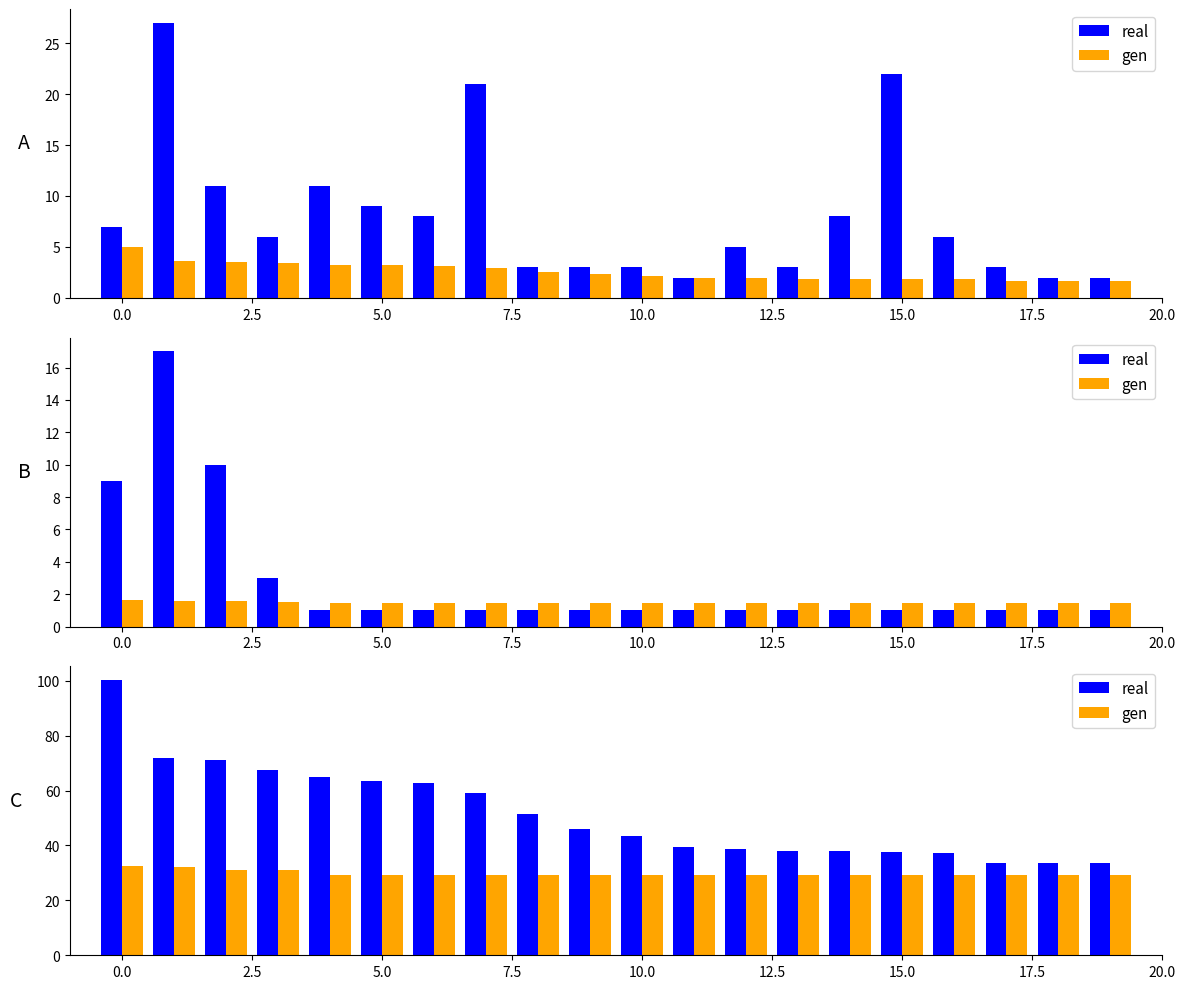

List the series in order of their overall mean, highest first.

real, gen